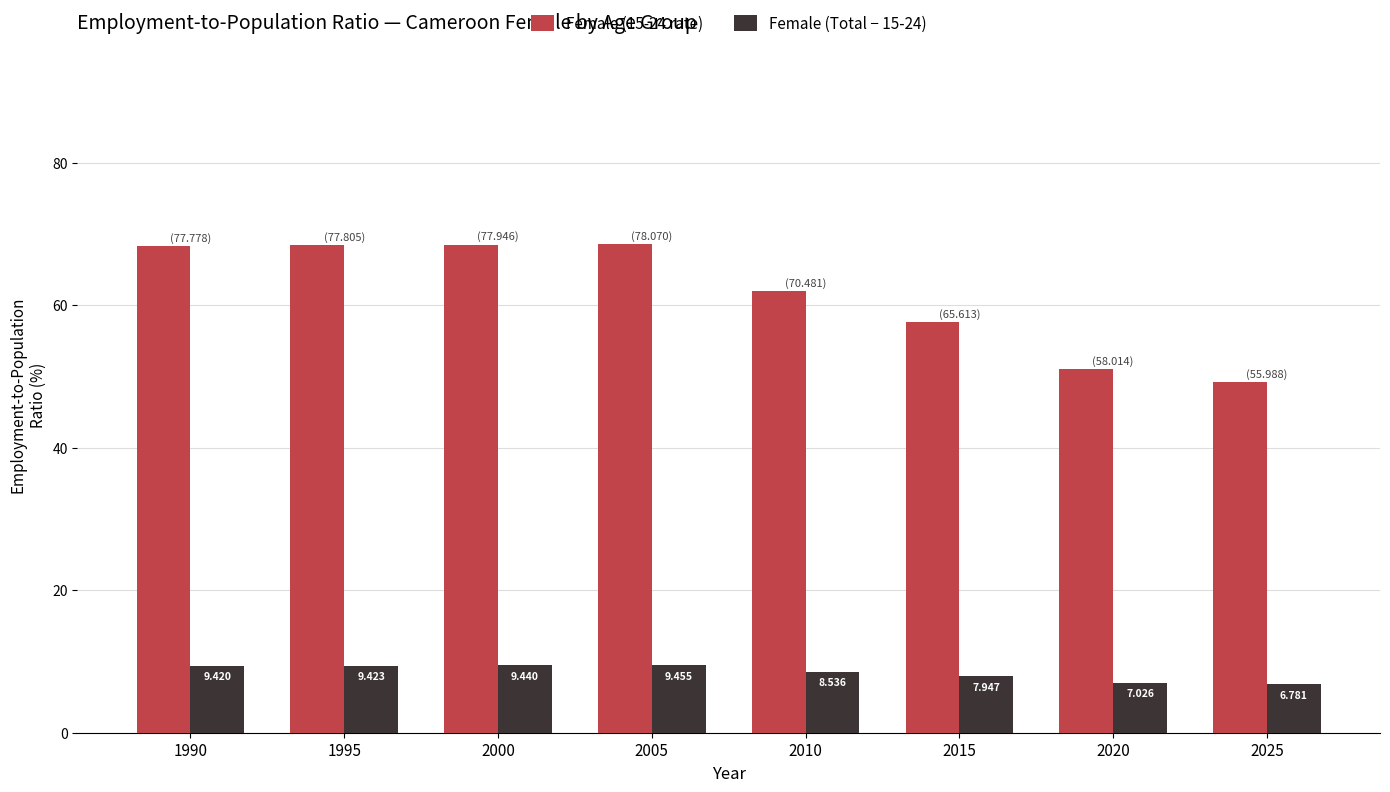

What is the difference between the highest and lowest values at 2000?

59.1